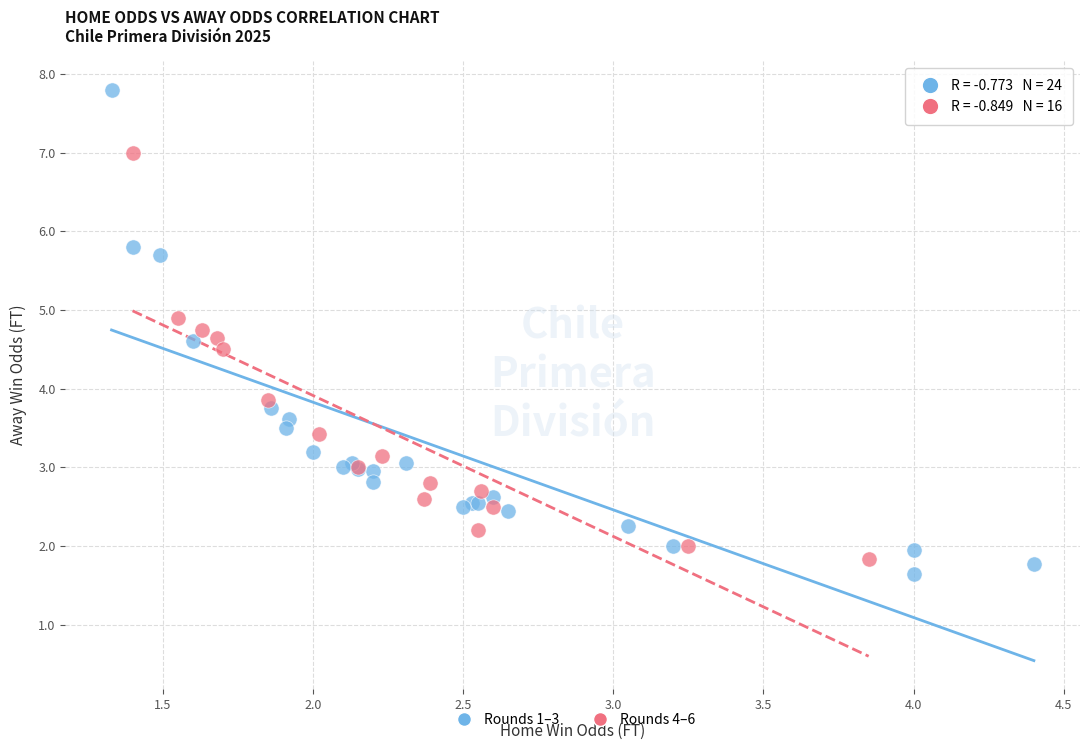

Which series reaches the minimum Y coordinate?

Rounds 1–3